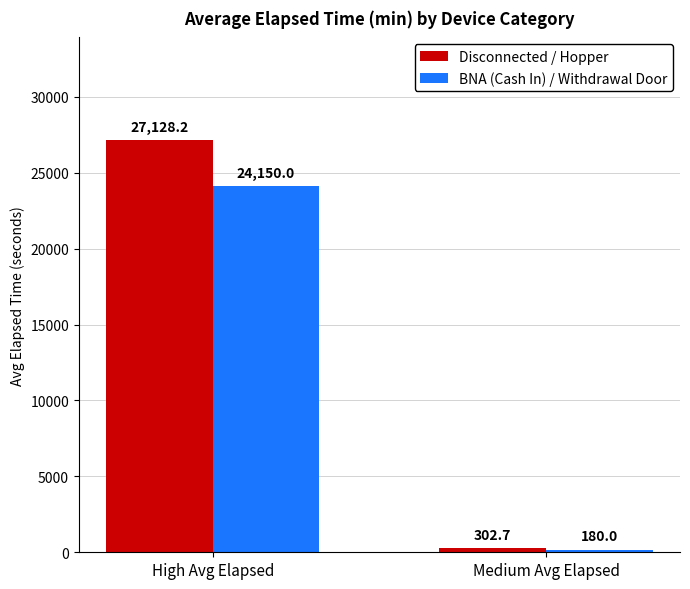

How many bars are there in each group?

2